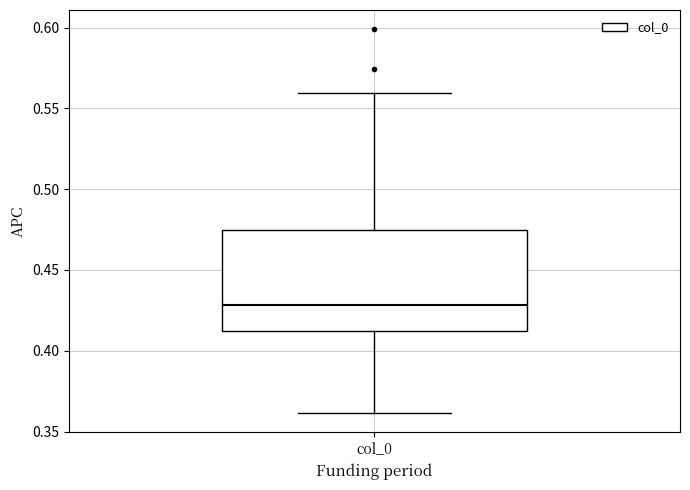

Read this box plot against the y-axis: the position of the median line, the range covered by the box, and the ends of both whiskers. The values are not printed on the chart, so give them approximately, as read against the axis.

median 0.430, box 0.410 to 0.475, whiskers 0.360 to 0.560